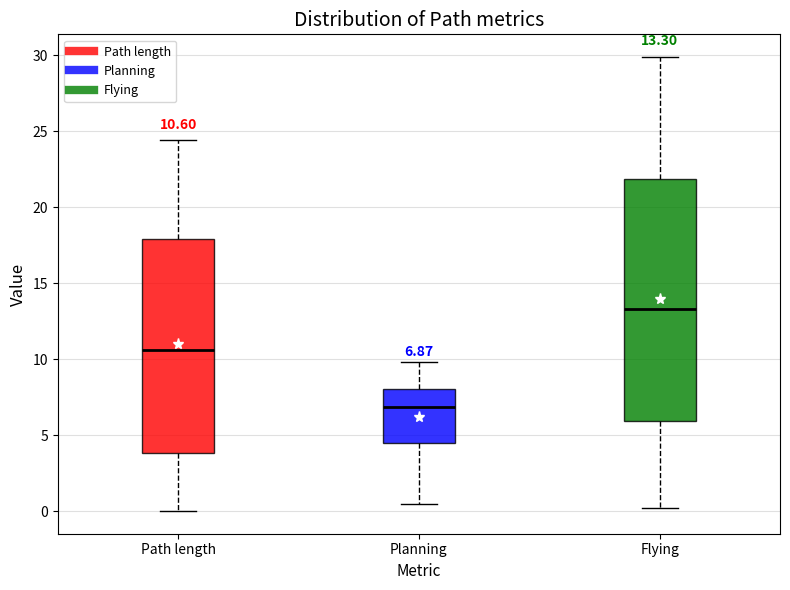

Which box has the highest median line?

Flying